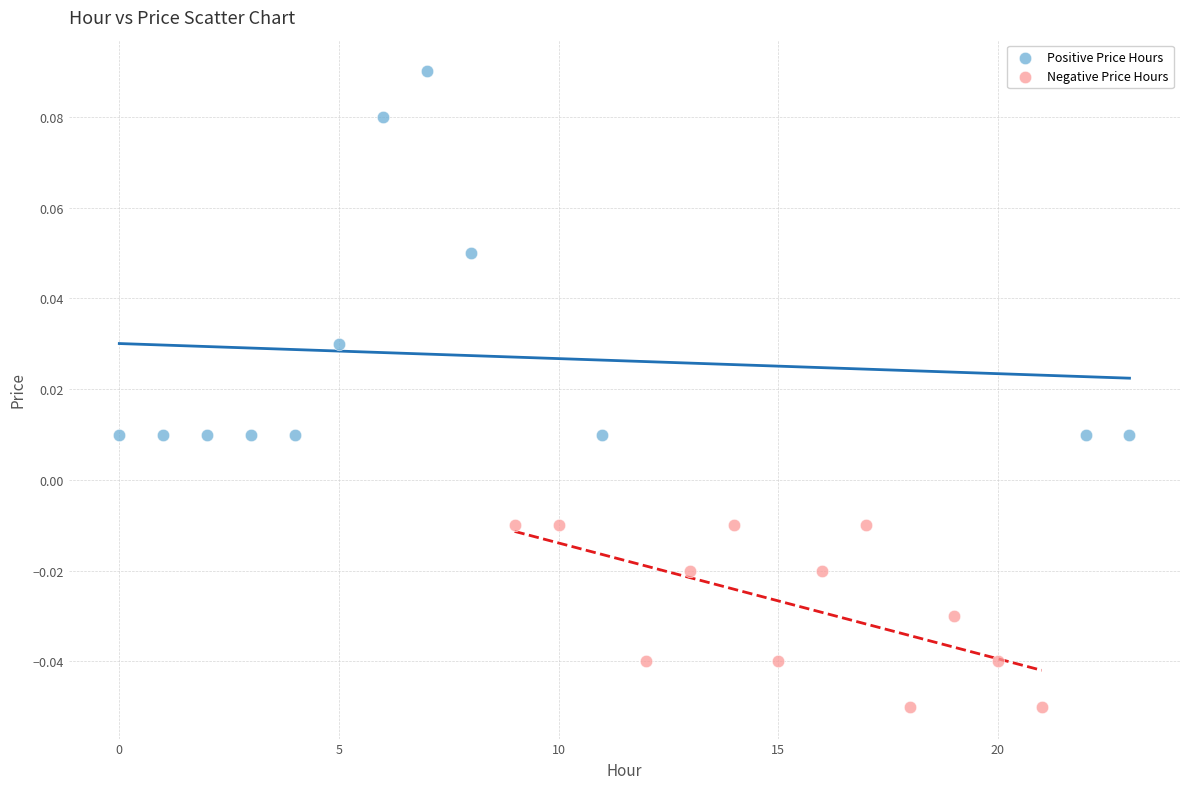

Which series reaches the maximum Y coordinate?

Positive Price Hours